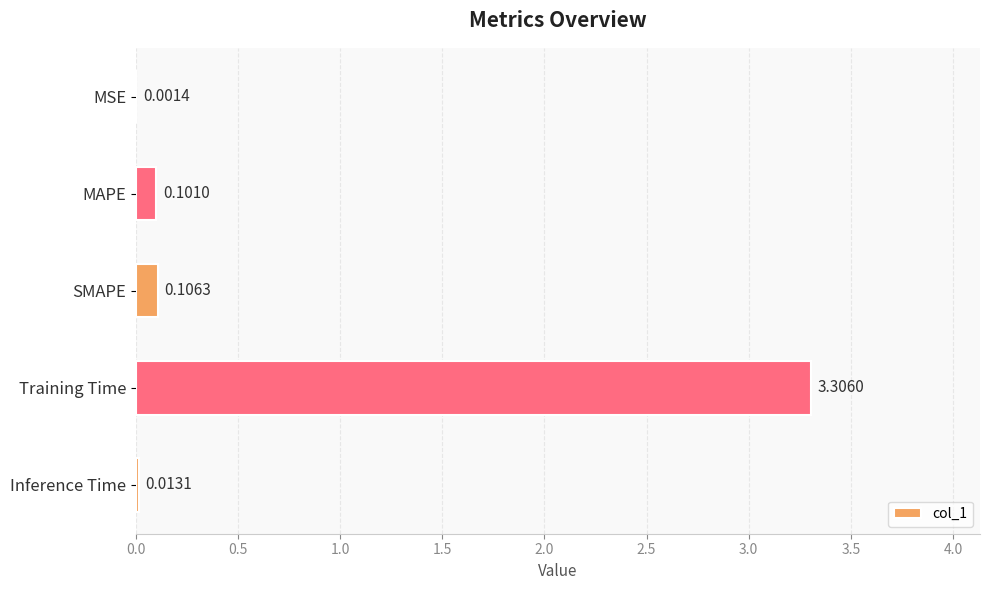

What is the sum of all values?

3.5